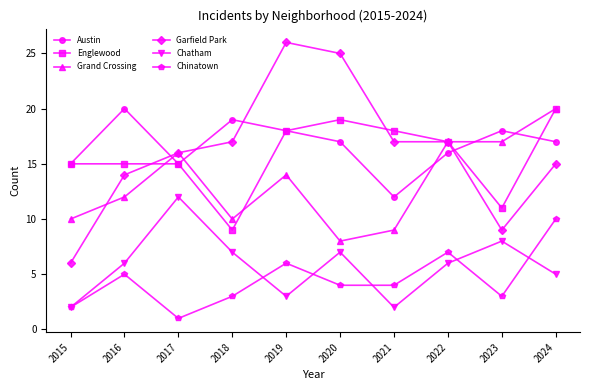

What is the sum of all Chinatown values?

45